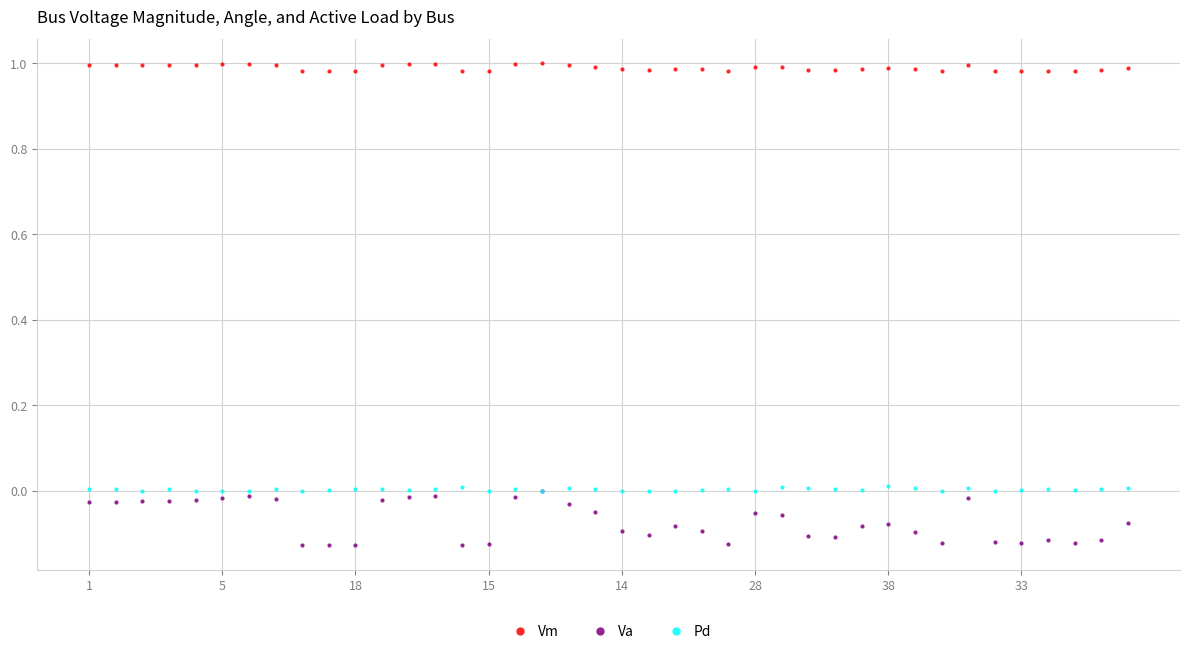

True or false: Vm and Pd intersect in this chart.

False